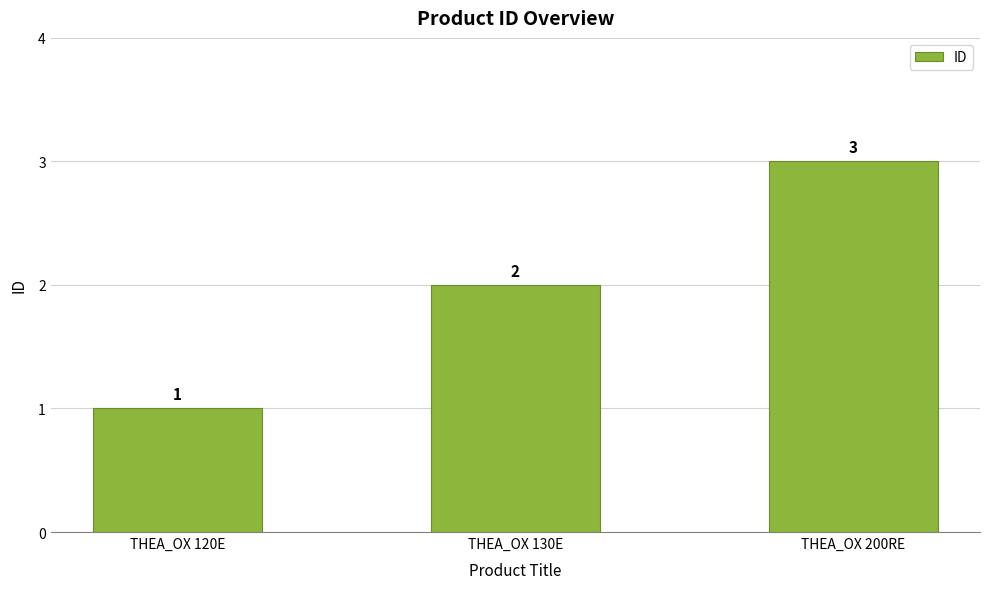

What is the minimum value shown in the chart?

1